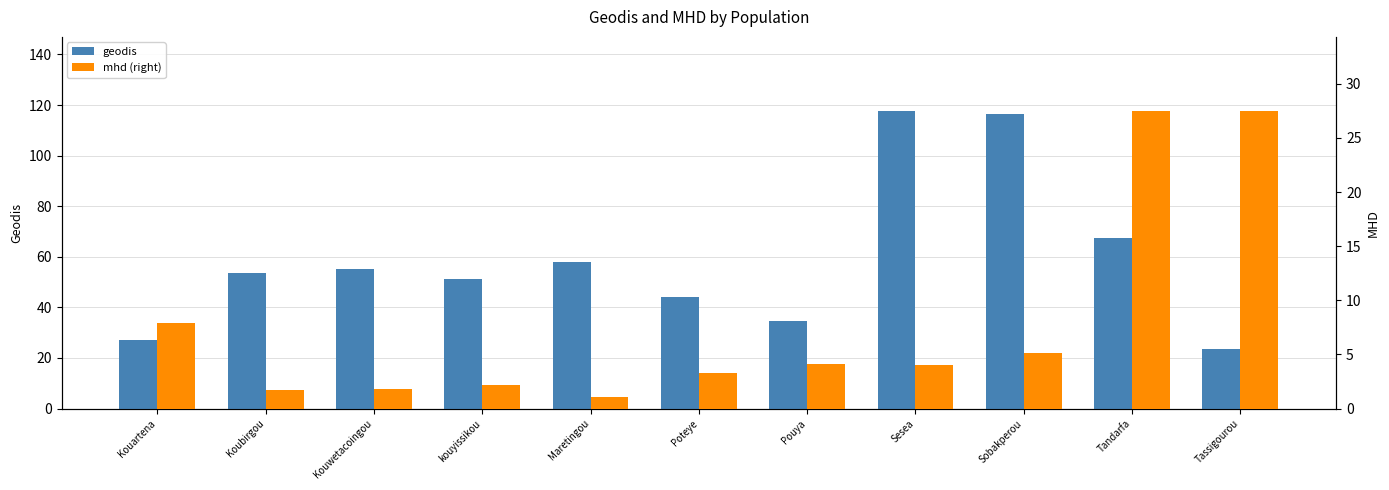

Rank the series at Tandarfa from highest to lowest value.

geodis, mhd (right)